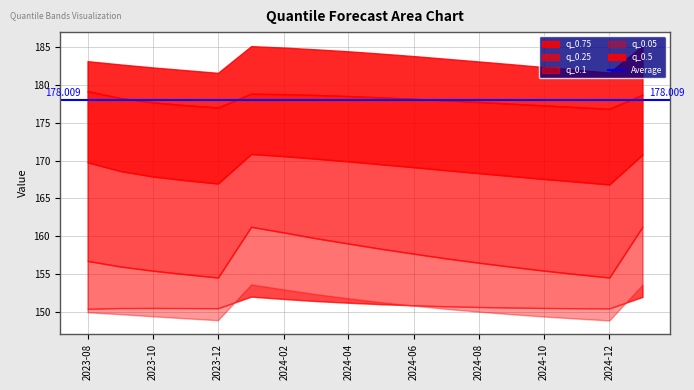

Reading right to left, extract all data points from this chart.

q_0.5: 178.7	176.9	177.1	177.3	177.5	177.8	178.0	178.2	178.4	178.5	178.7	178.8	178.8	177.0	177.3	177.7	178.3	179.2
q_0.01: 153.6	148.9	149.1	149.4	149.7	150.0	150.4	150.8	151.3	151.8	152.4	153.0	153.6	148.9	149.1	149.4	149.7	149.9
q_0.05: 152.0	150.5	150.5	150.5	150.6	150.6	150.7	150.9	151.0	151.2	151.4	151.7	152.0	150.5	150.5	150.5	150.5	150.4
q_0.1: 161.3	154.5	155.0	155.5	156.0	156.5	157.1	157.7	158.4	159.0	159.8	160.5	161.2	154.5	155.0	155.4	156.0	156.7
q_0.25: 170.8	166.9	167.2	167.6	168.0	168.4	168.7	169.1	169.5	169.9	170.3	170.6	170.9	167.0	167.4	167.9	168.6	169.8
q_0.75: 185.2	181.6	182.0	182.4	182.8	183.1	183.5	183.8	184.2	184.5	184.7	185.0	185.1	181.6	182.0	182.3	182.7	183.2